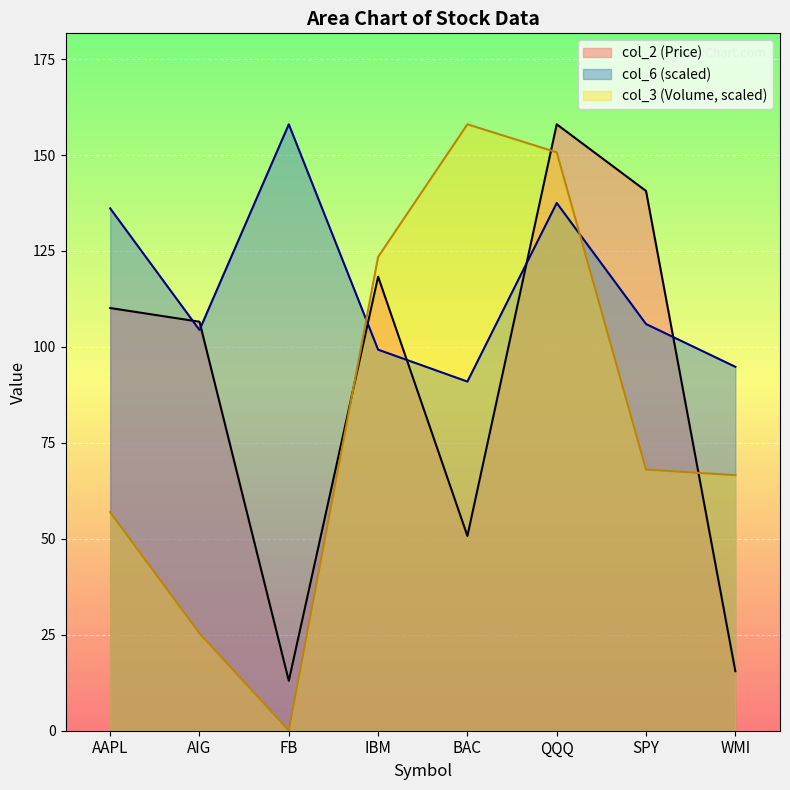

Where does the col_2 series first go above 110?

AAPL